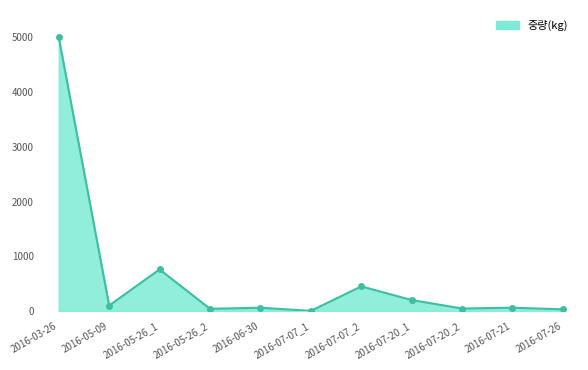

What is the sum of all values?

6747